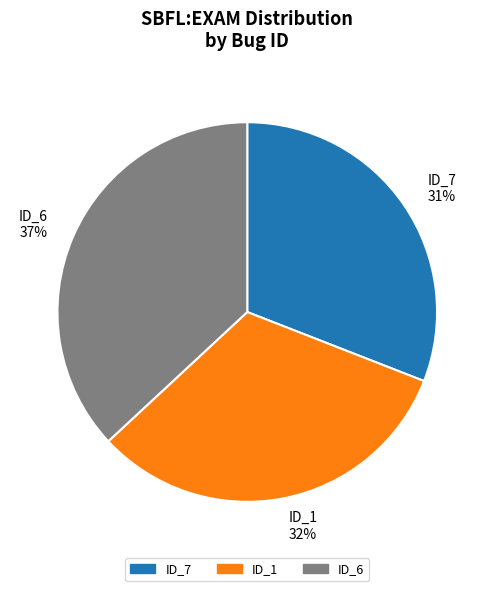

How many slices are in this pie chart?

3